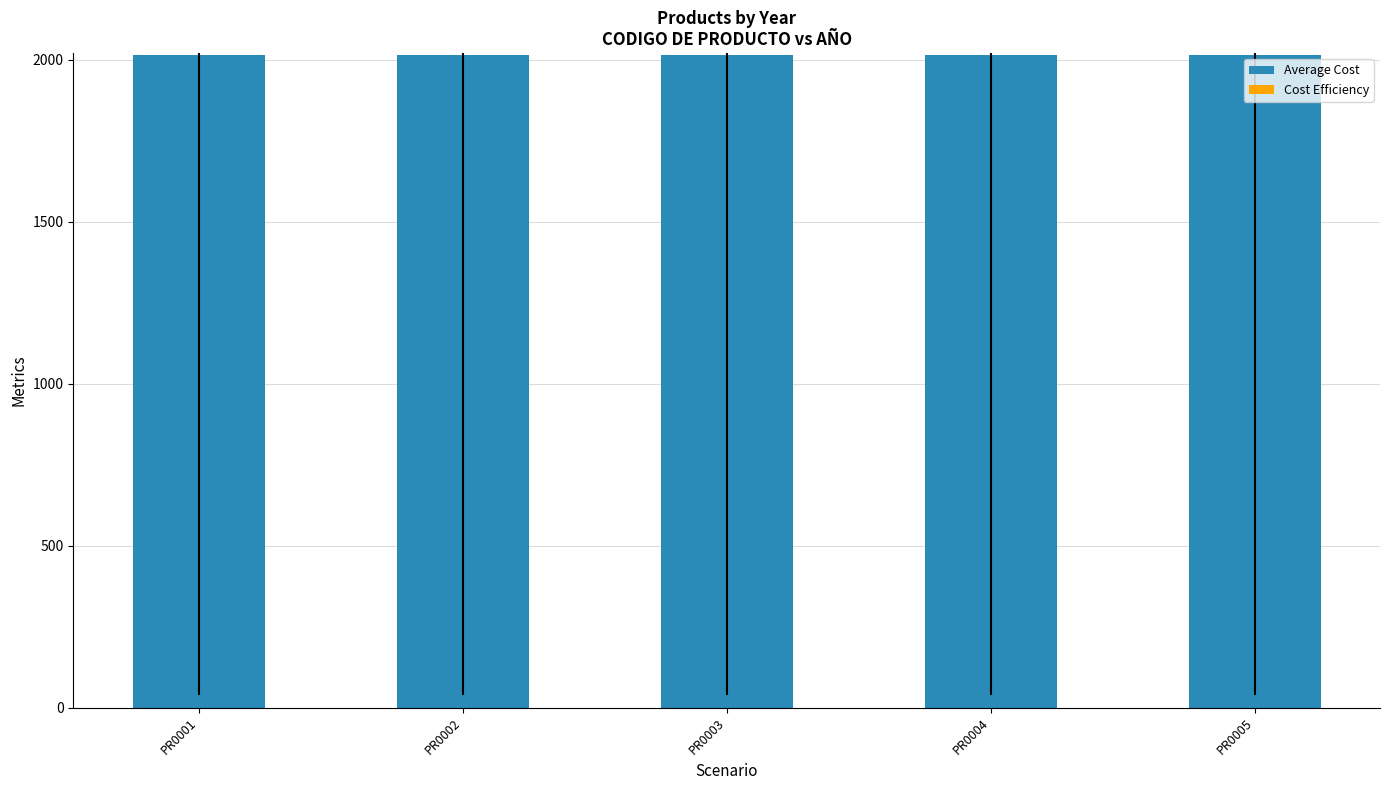

Reading left to right, list all the values displayed in this chart.

Average Cost: 2013	2013	2013	2013	2013
Cost Efficiency: 0	0	0	0	0